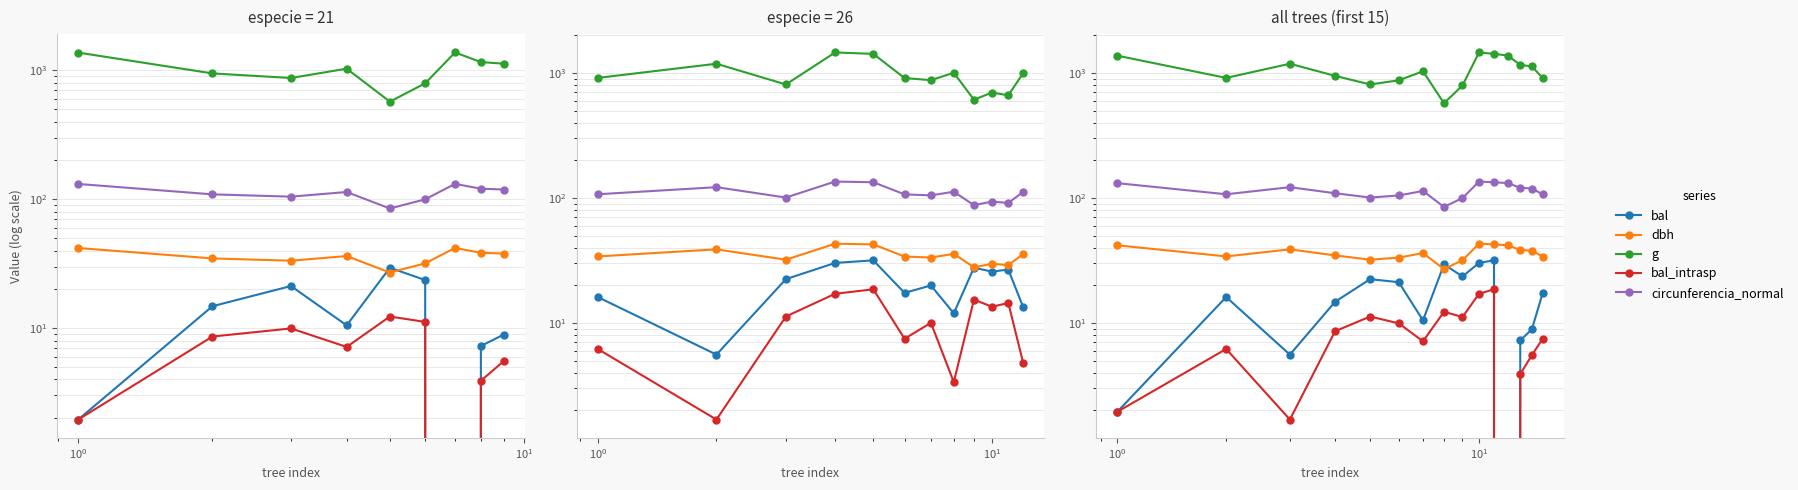

What is the greatest value displayed?

1459.0